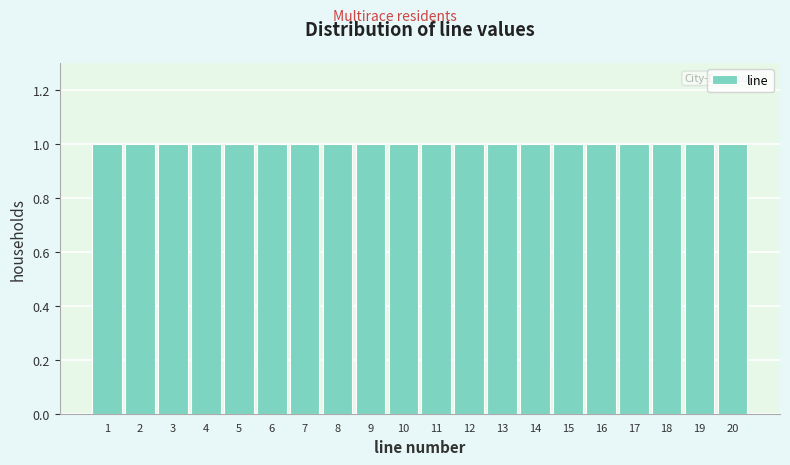

Reading left to right, list every bar in this chart as the range it spans on the x-axis followed by its height. The values are not printed on the chart, so give them approximately, as read against the axis.

0.5 to 1.5: 1
1.5 to 2.5: 1
2.5 to 3.5: 1
3.5 to 4.5: 1
4.5 to 5.5: 1
5.5 to 6.5: 1
6.5 to 7.5: 1
7.5 to 8.5: 1
8.5 to 9.5: 1
9.5 to 10.5: 1
10.5 to 11.5: 1
11.5 to 12.5: 1
12.5 to 13.5: 1
13.5 to 14.5: 1
14.5 to 15.5: 1
15.5 to 16.5: 1
16.5 to 17.5: 1
17.5 to 18.5: 1
18.5 to 19.5: 1
19.5 to 20.5: 1